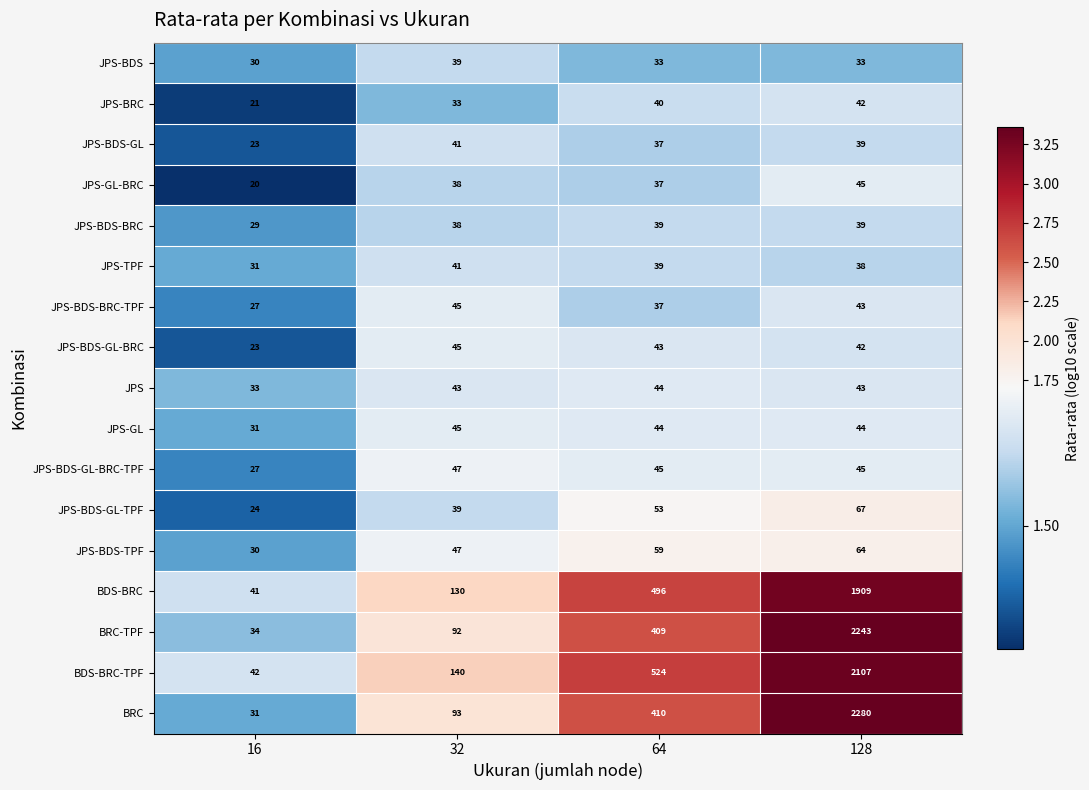

What is the greatest value displayed?

2280